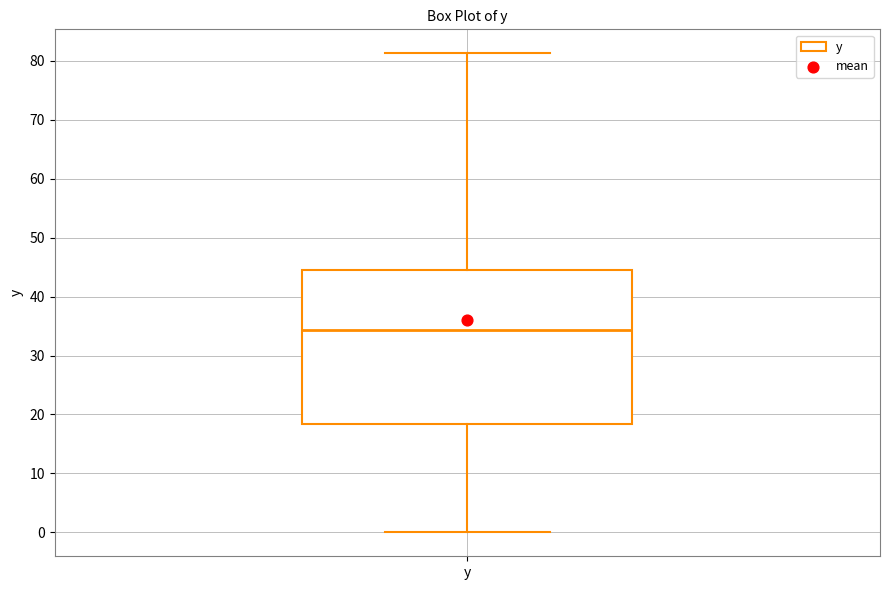

Read this box plot against the y-axis: the position of the median line, the range covered by the box, and the ends of both whiskers. The values are not printed on the chart, so give them approximately, as read against the axis.

median 34, box 18 to 44, whiskers 0 to 81